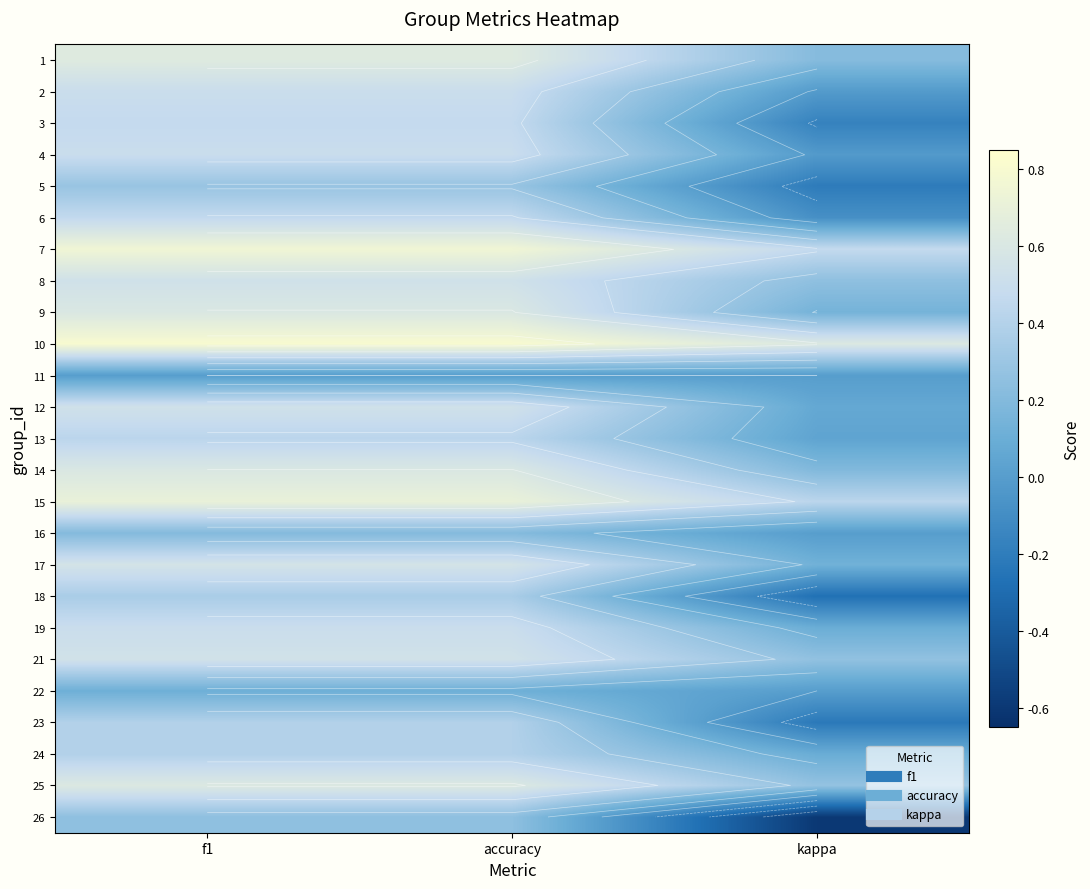

At how many categories does at least one series exceed 0?

3